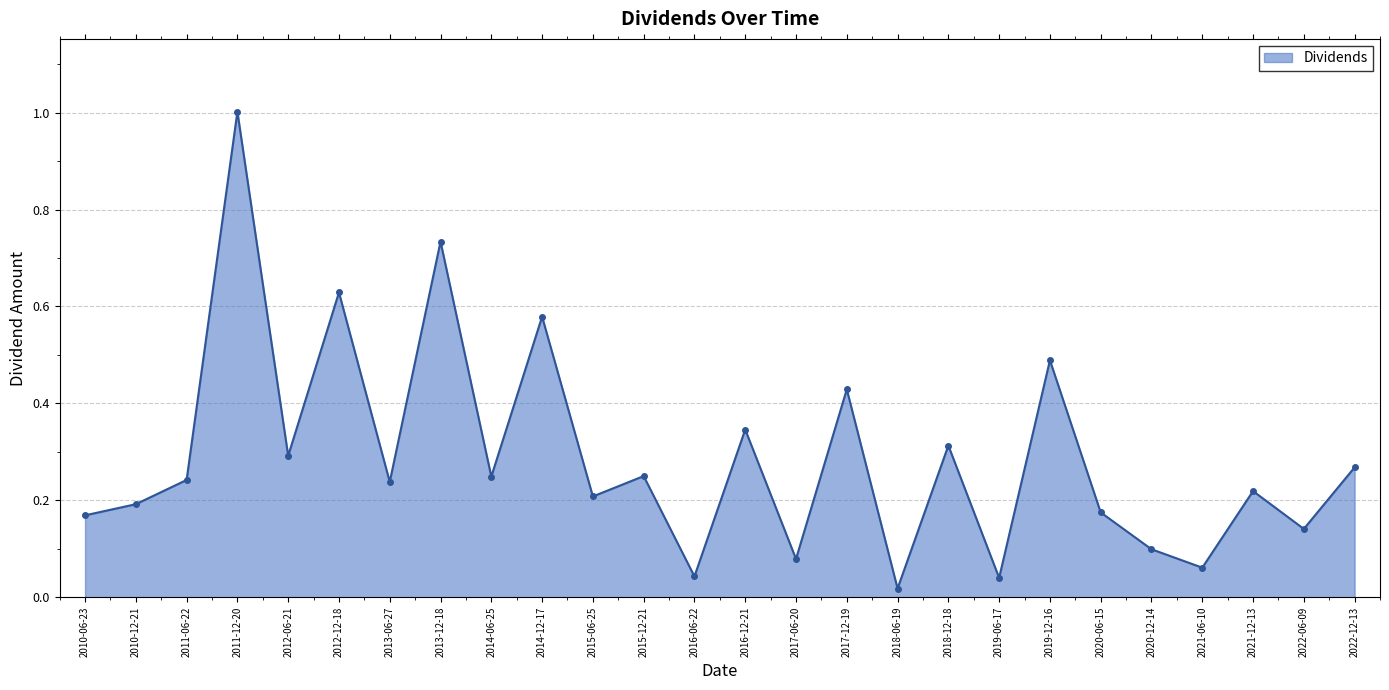

What is the difference between the maximum and second lowest values?

1.0